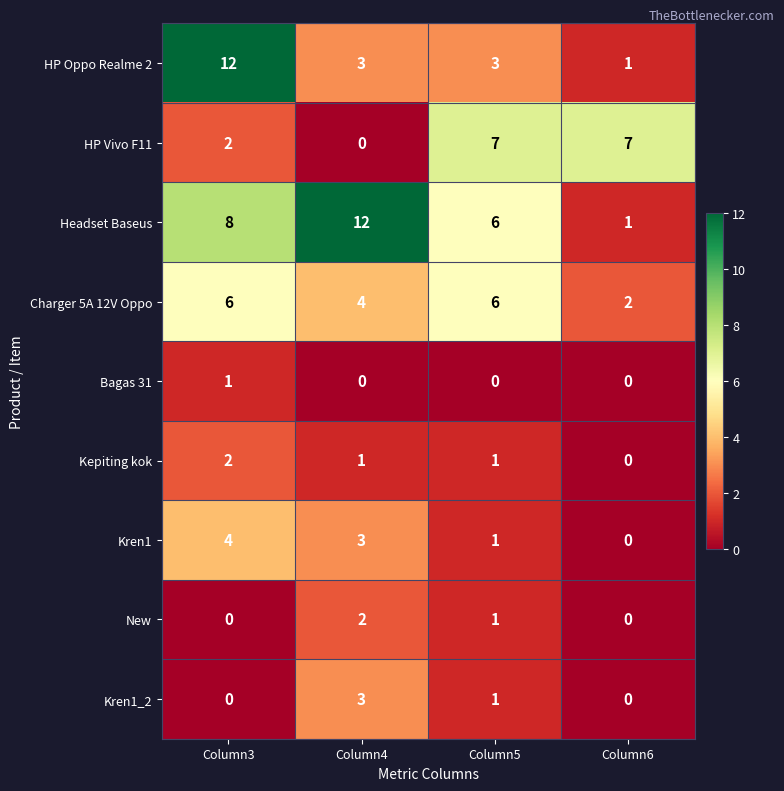

How many HP Oppo Realme 2 values are between 3 and 12?

3